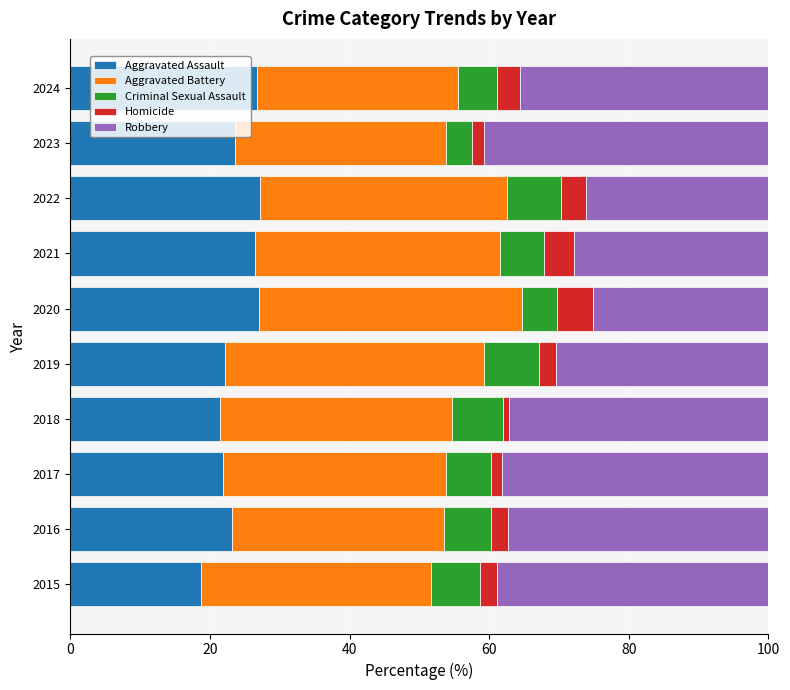

True or false: Aggravated Assault has a value of 36.3 at 2018.

False